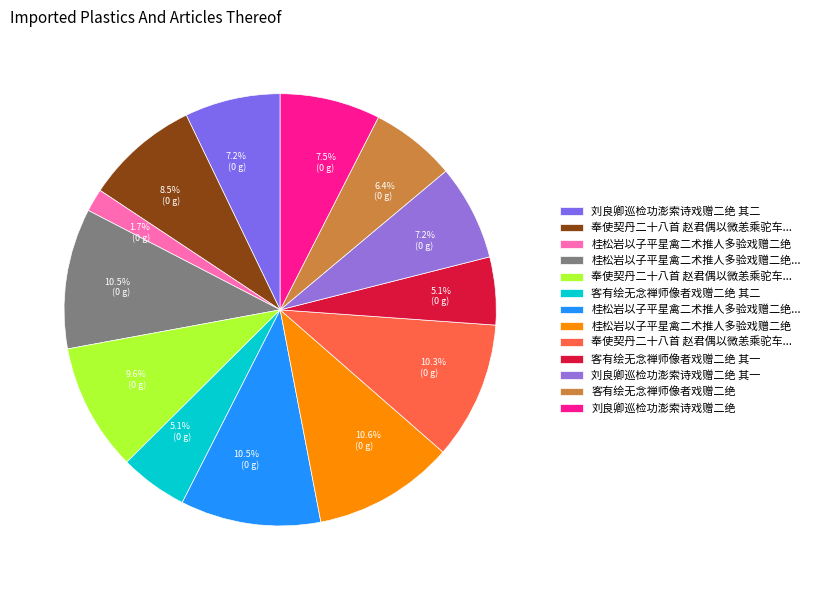

How many slices are in this pie chart?

13